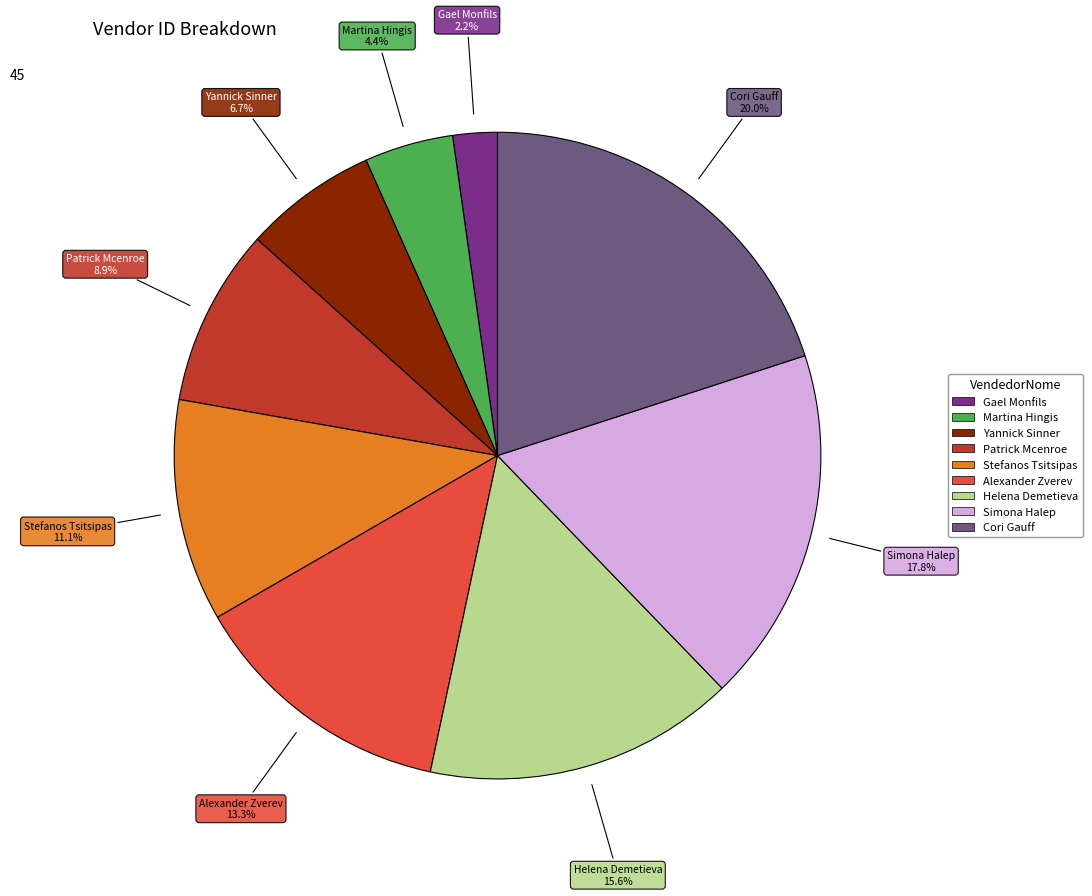

True or false: Simona Halep accounts for 18% of the total.

True